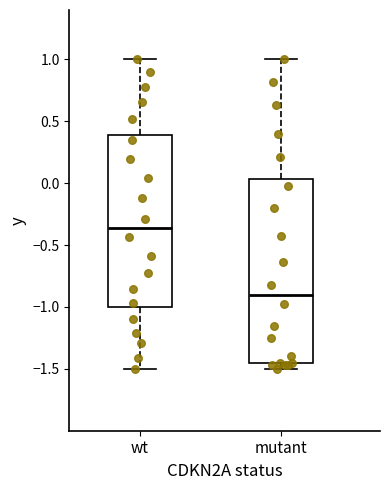

Reading left to right, transcribe this box plot: for each box, give where its median line is, the range the box spans, and where its two whiskers end, as read against the y-axis. The values are not printed on the chart, so give them approximately, as read against the axis.

wt: median -0.35, box -1.00 to 0.40, whiskers -1.50 to 1.00
mutant: median -0.90, box -1.45 to 0.05, whiskers -1.50 to 1.00